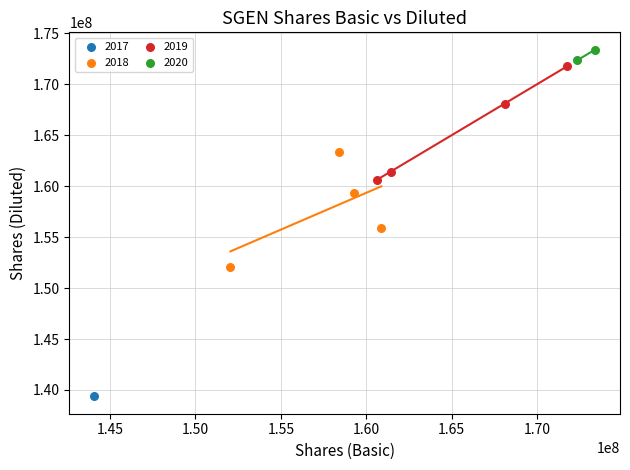

What are all the series names shown in the legend?

2017, 2018, 2019, 2020